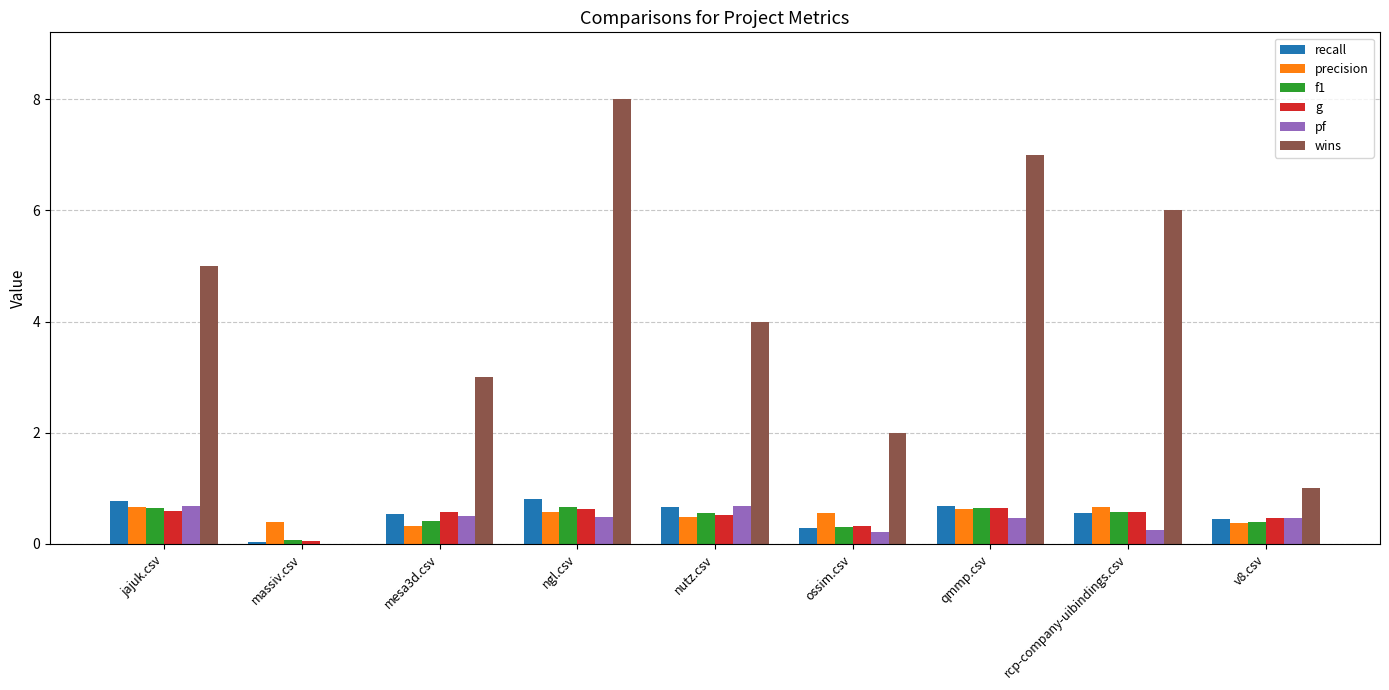

At which category does the chart reach its peak across all series?

ngl.csv